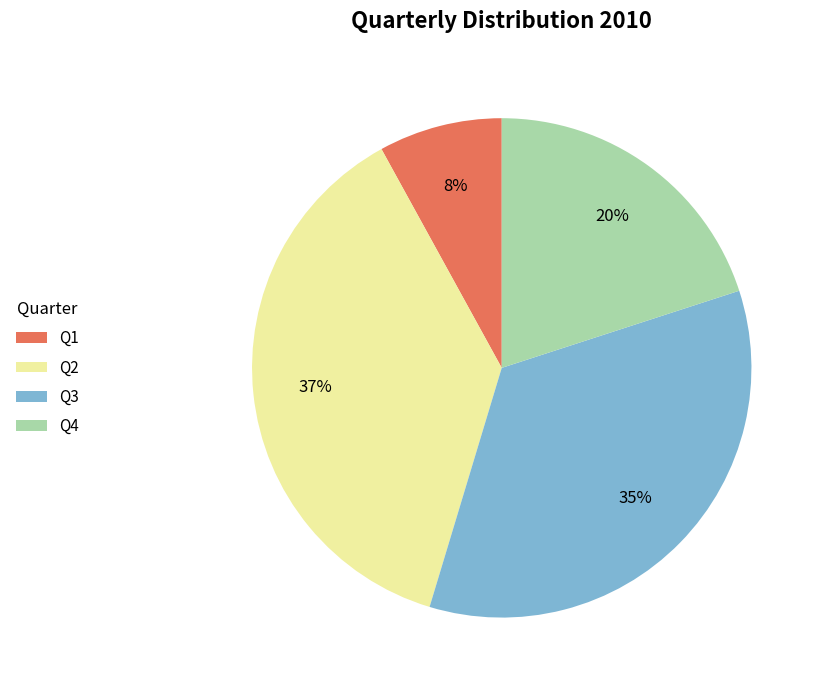

Is there any slice that represents more than half of the pie?

No